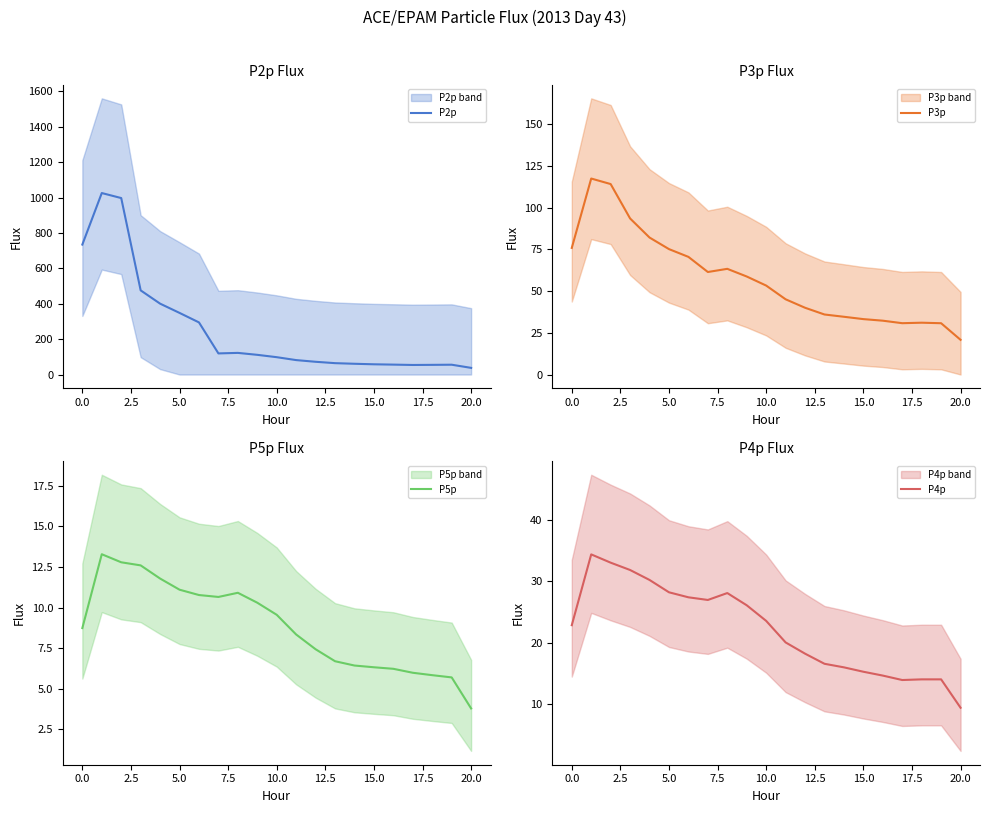

At which label does P3p first exceed 53?

0.0